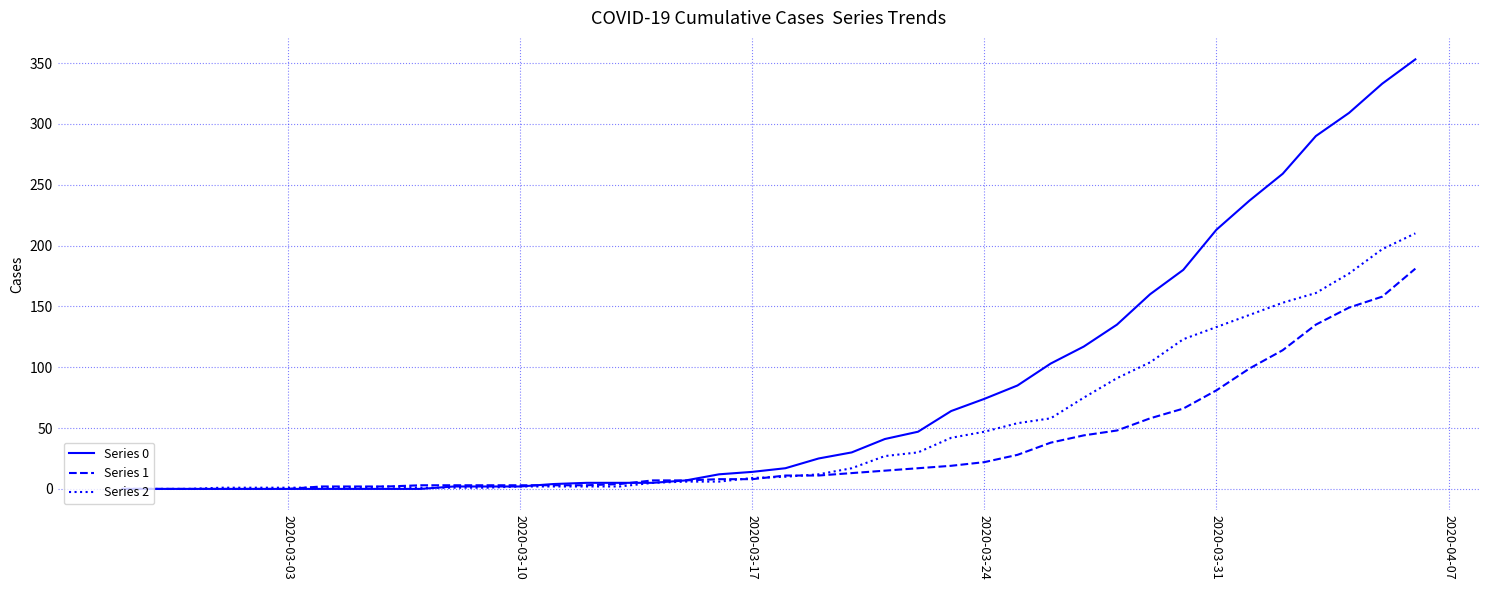

What is the maximum value shown in the chart?

353